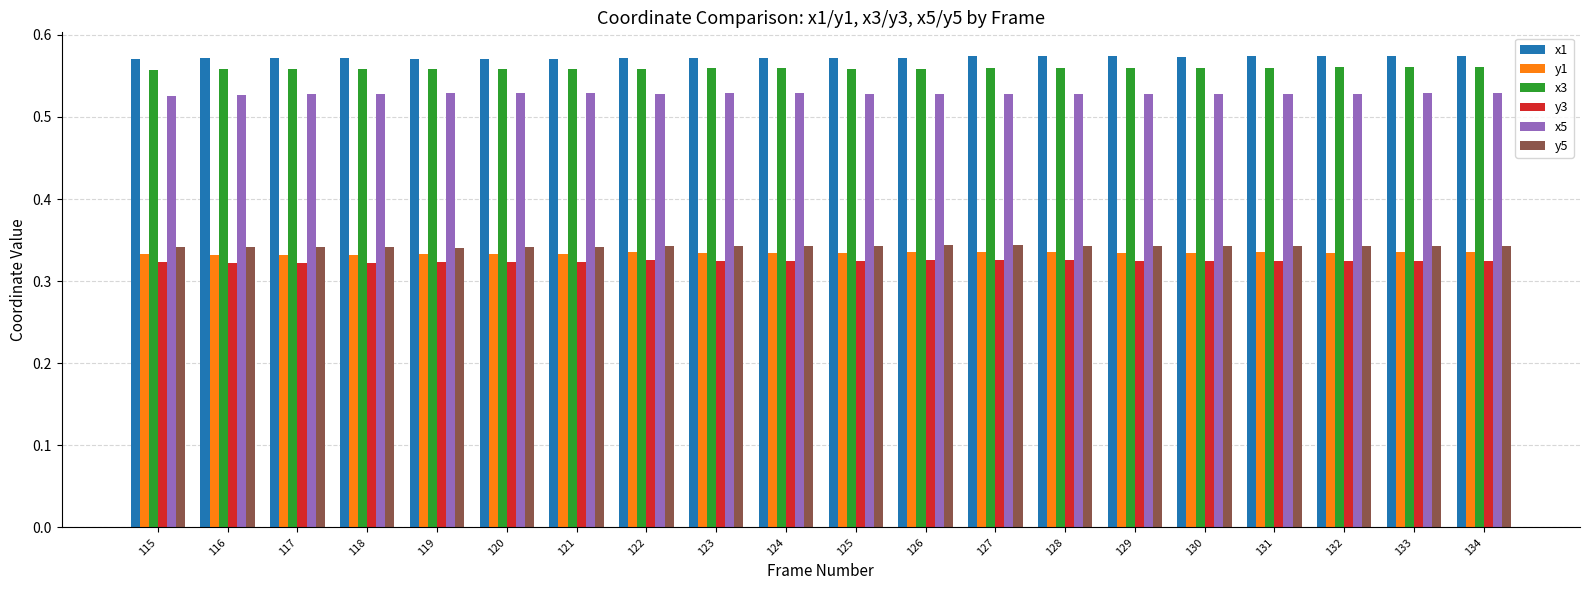

The value of y1 at 122 is 0.2. True or false?

False